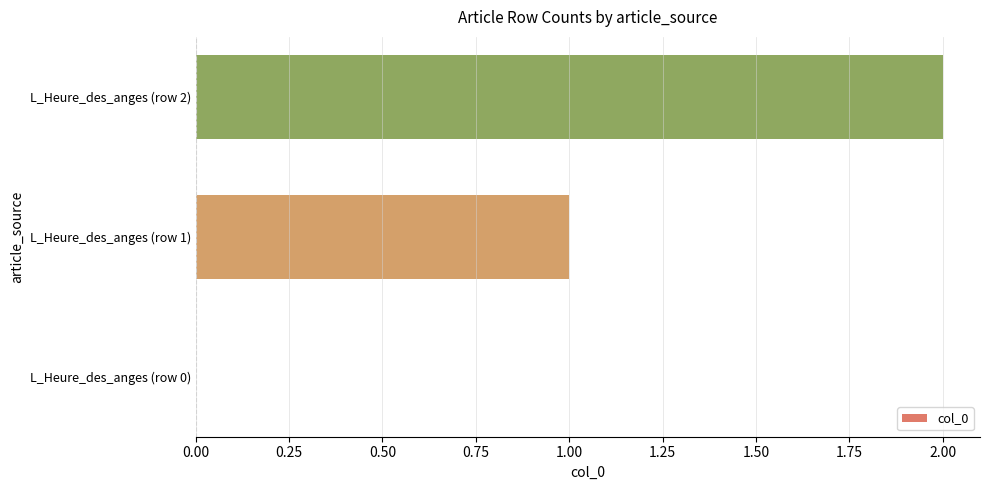

True or false: the data shows 2 at L_Heure_des_anges (row 2).

True